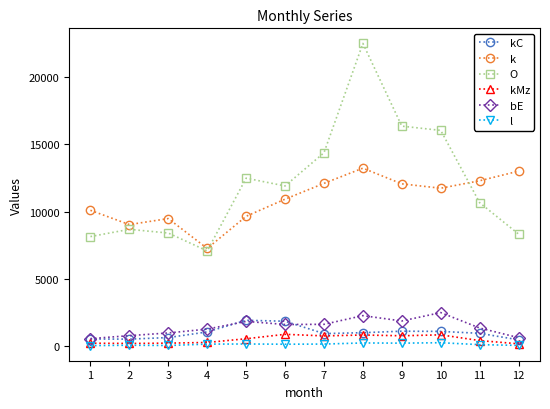

What is the total value across all series at 7?

29973